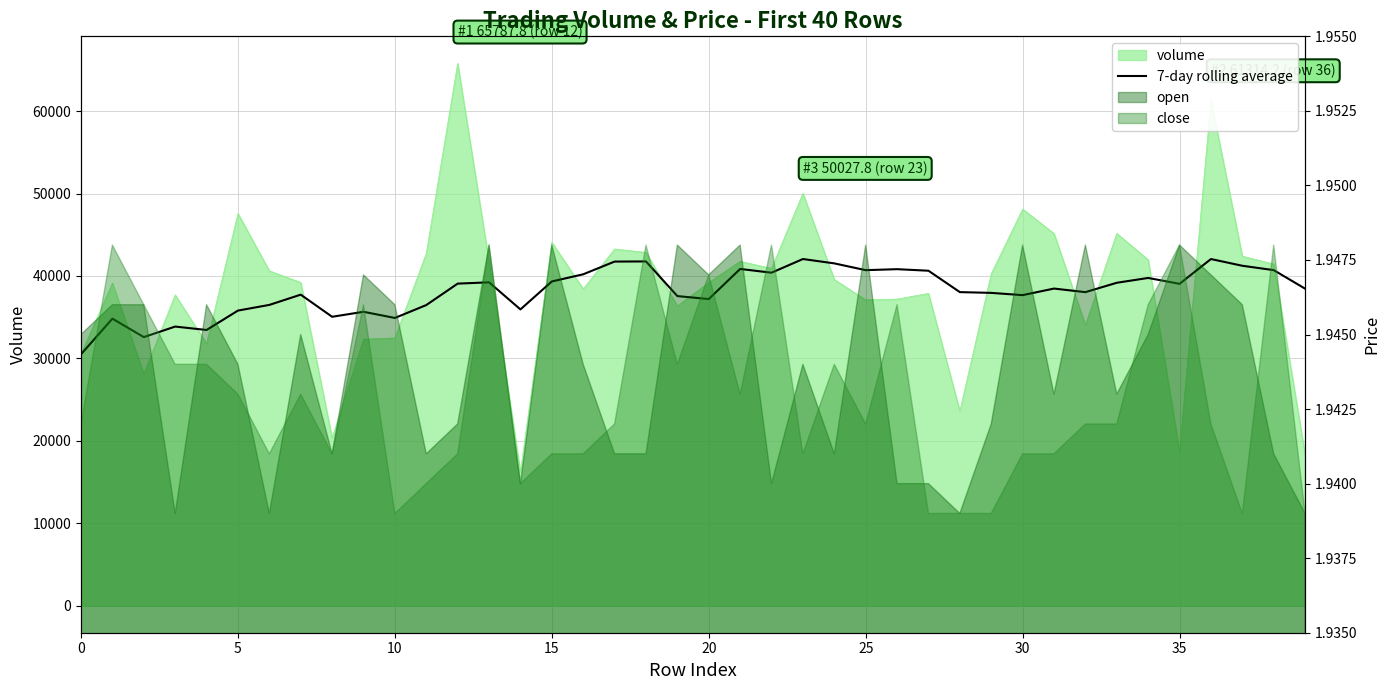

The value at 37 is 41237.5. True or false?

True